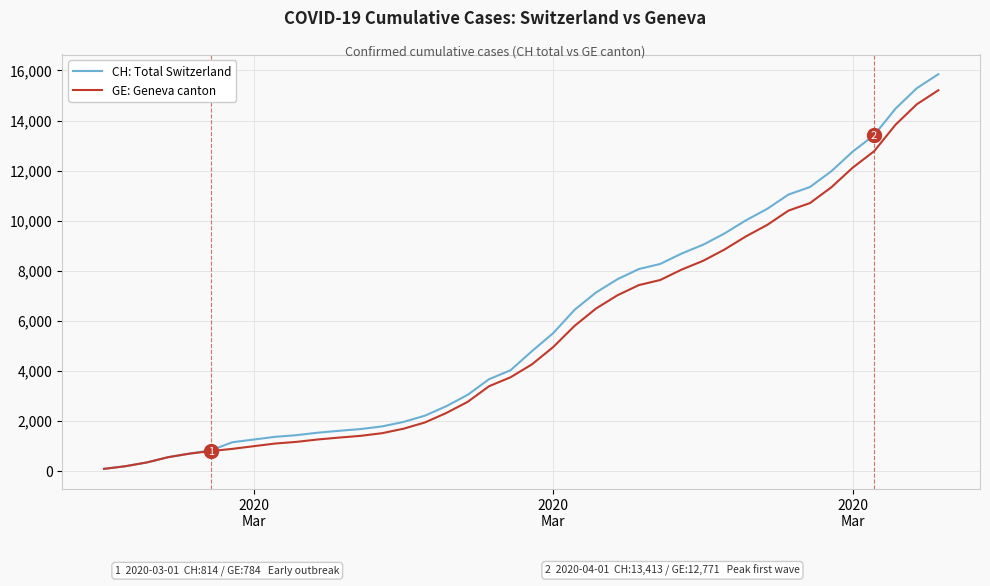

What is the maximum value shown in the chart?

15850